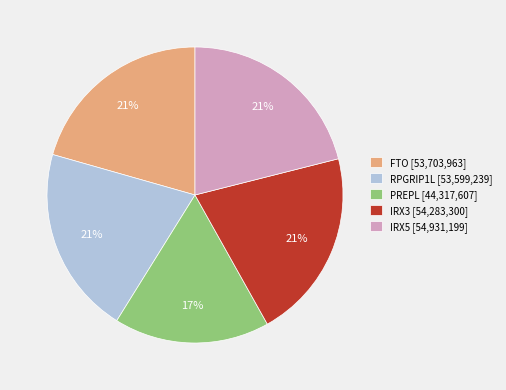

To the nearest percent, what percentage of the pie is IRX5 [54,931,199]?

21%